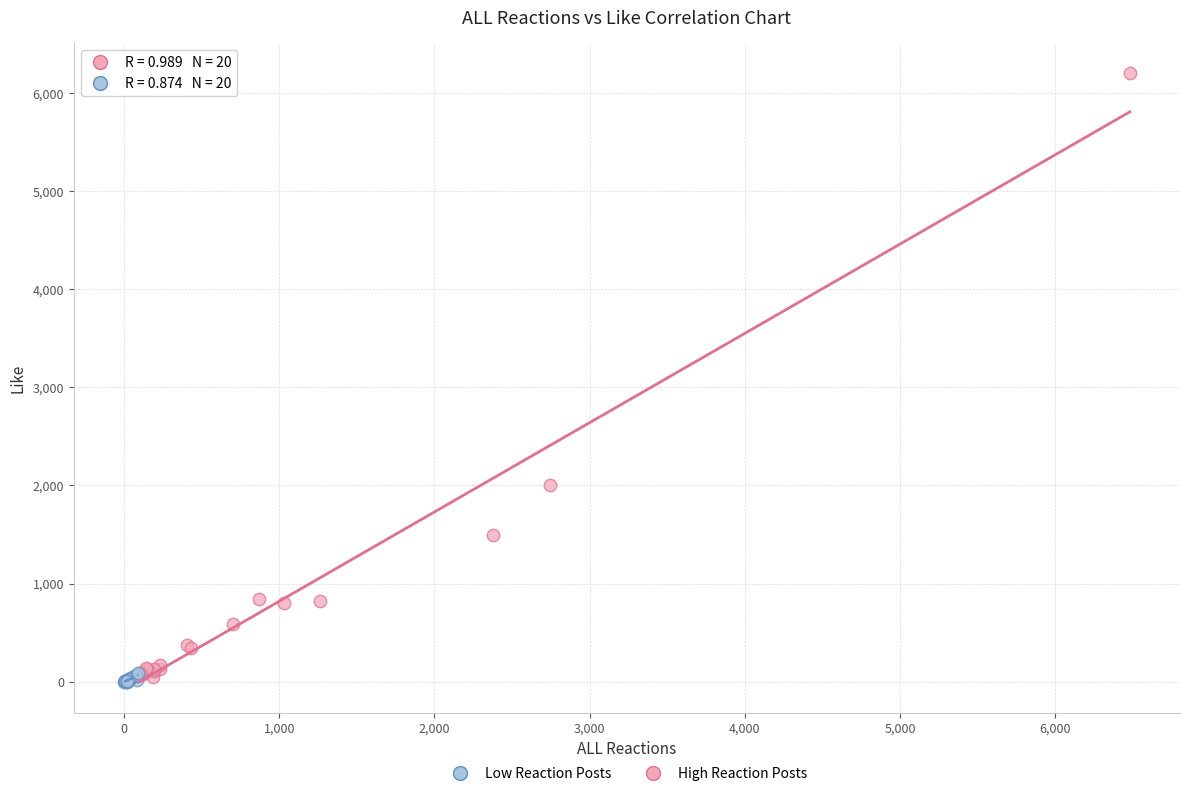

Which series contains the highest Y value?

High Reaction Posts